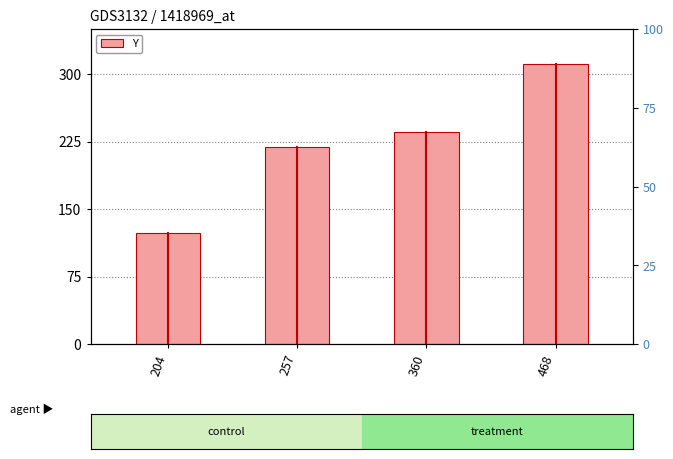

Is it true that the value at 257 is 351?

False